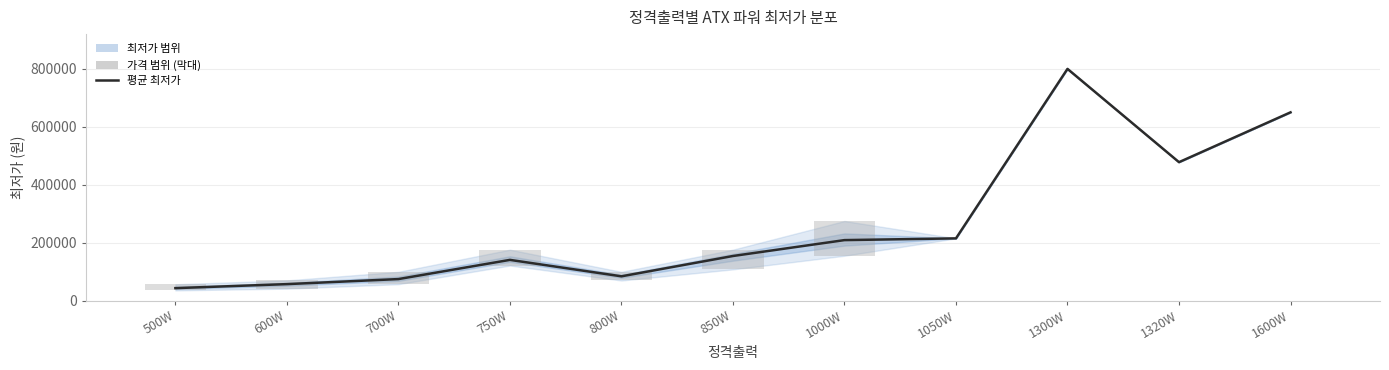

At which label is 평균 최저가 closest to 421620?

1320W